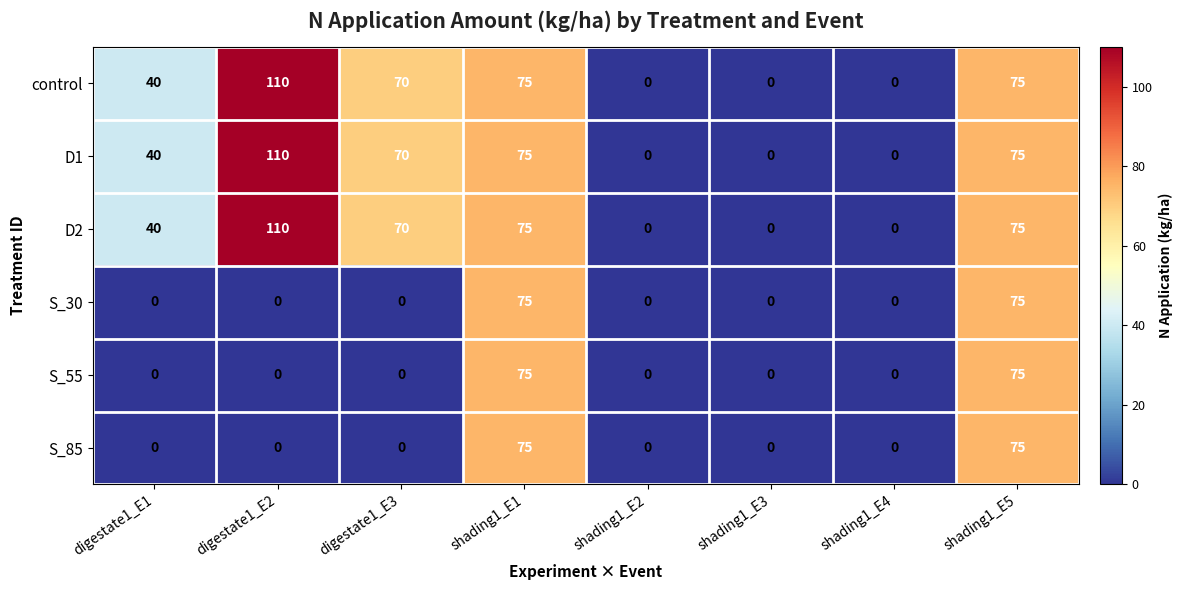

At how many categories does at least one series exceed 43?

4